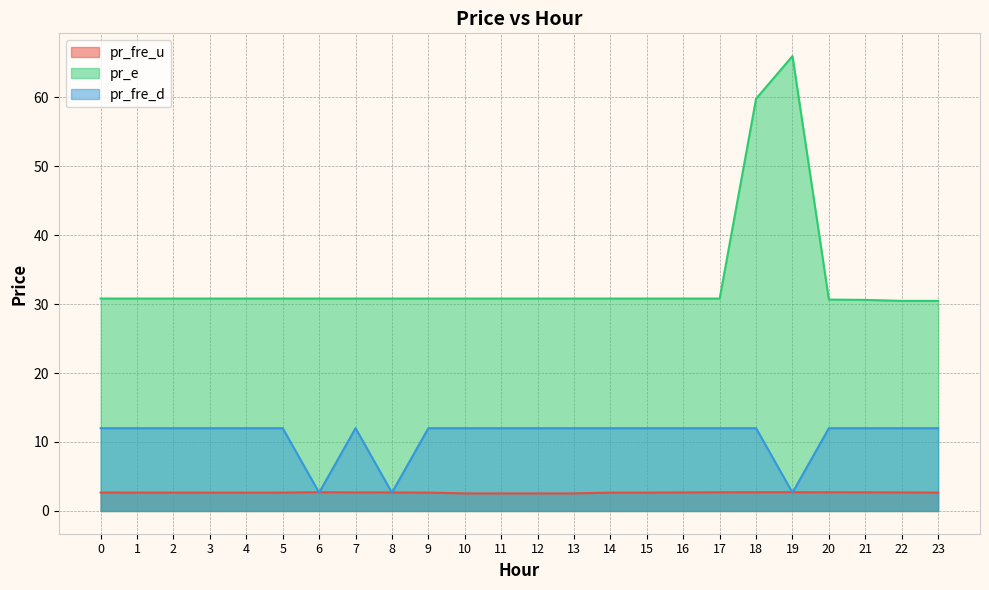

True or false: pr_fre_d has more than 2 interior local peaks.

False